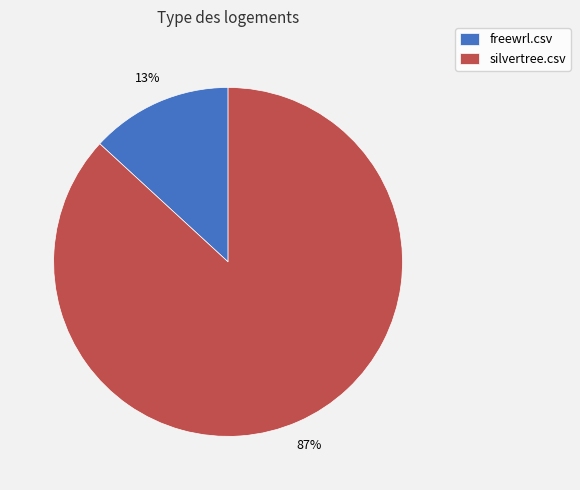

True or false: freewrl.csv accounts for 13% of the total.

True